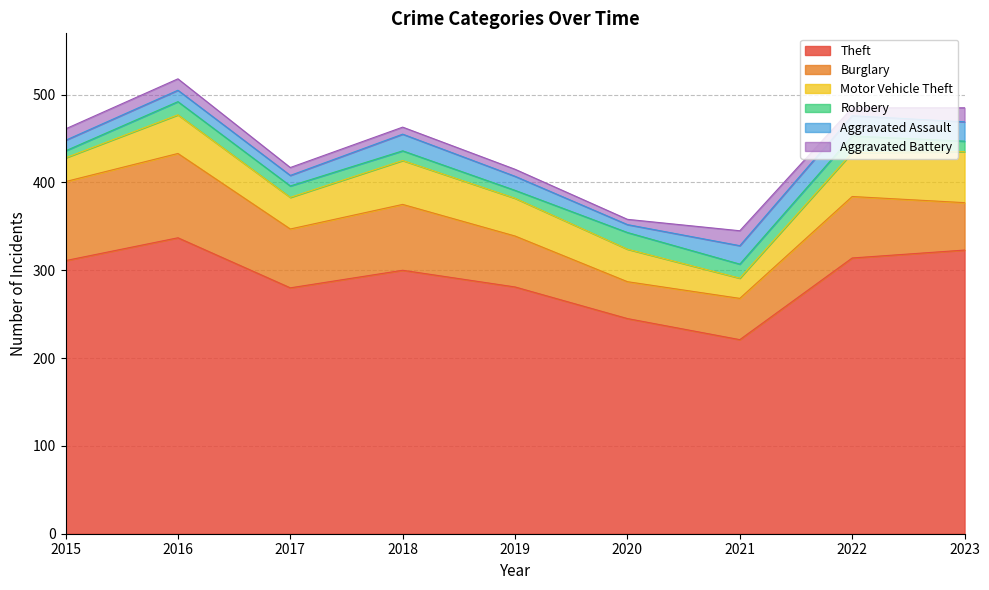

What is the average value of the Aggravated Battery series?

11